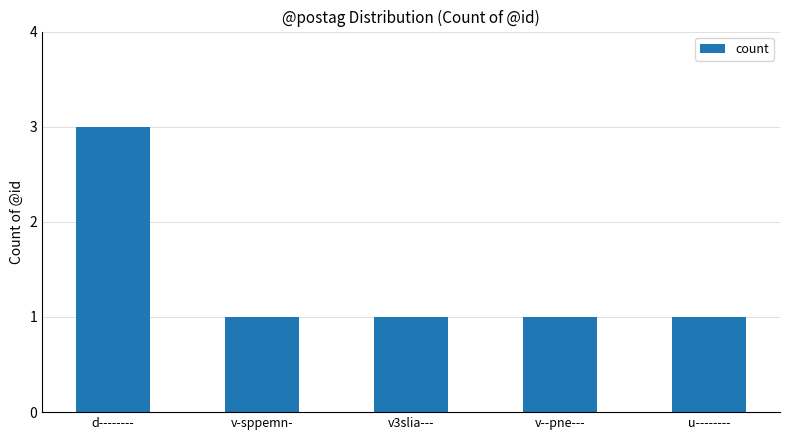

What is the average value?

1